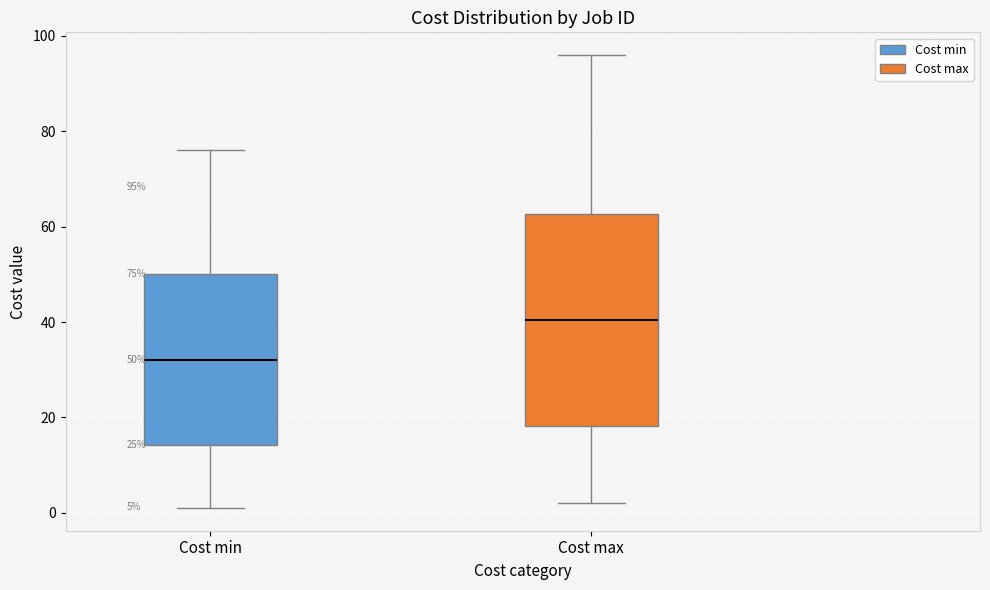

Which box is the tallest, from its lower edge to its upper edge?

Cost max